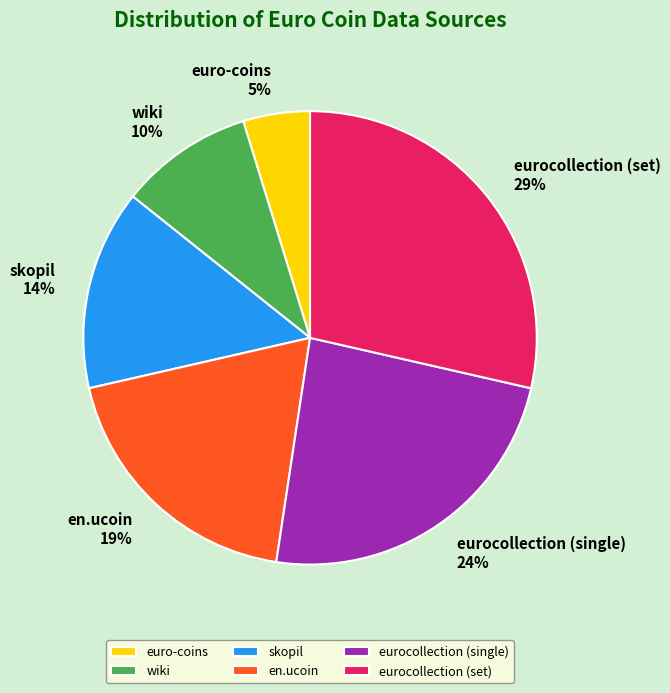

How many segments does this pie chart have?

6